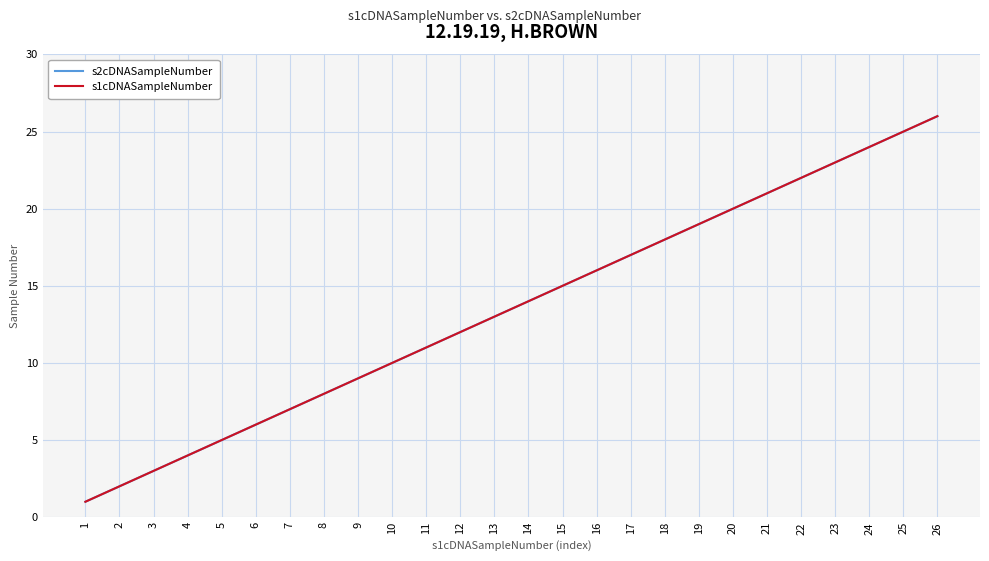

Does the chart display data point markers on the line(s)?

No